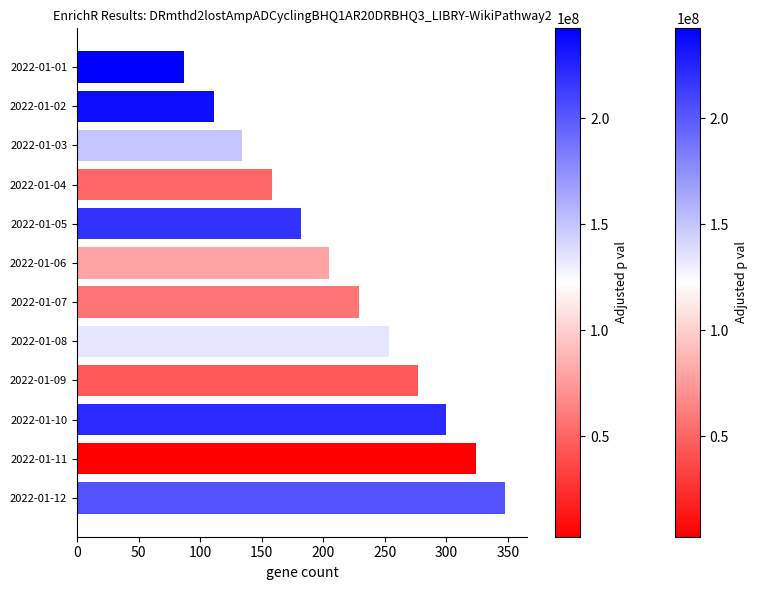

What is the value of the 3rd bar from the top?

134